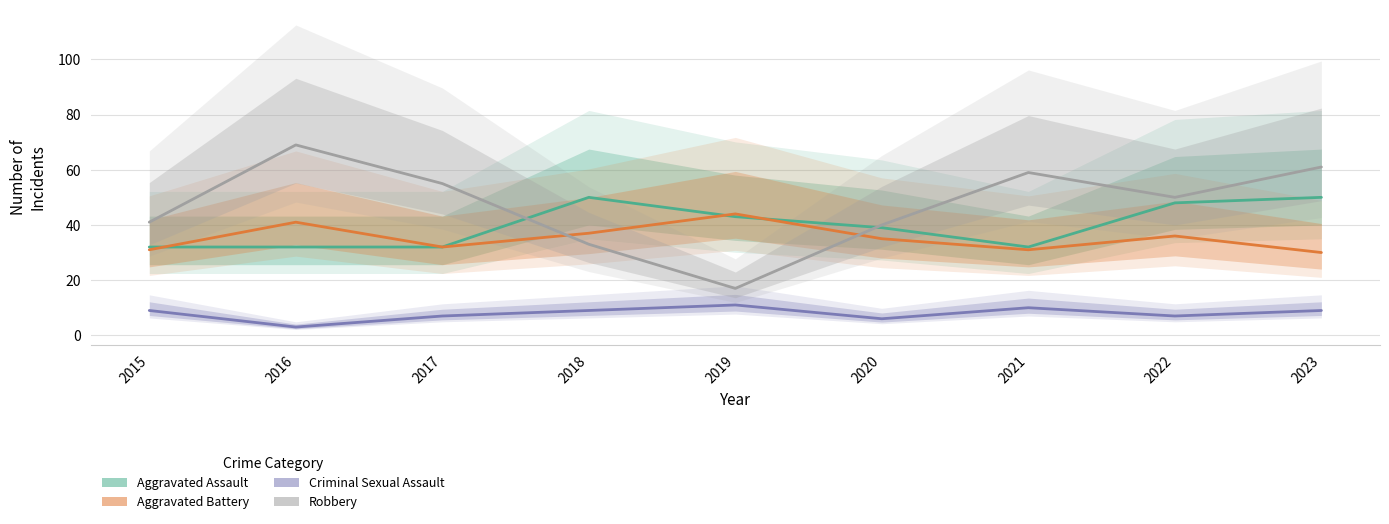

How many interior local valleys does the Criminal Sexual Assault series have?

3